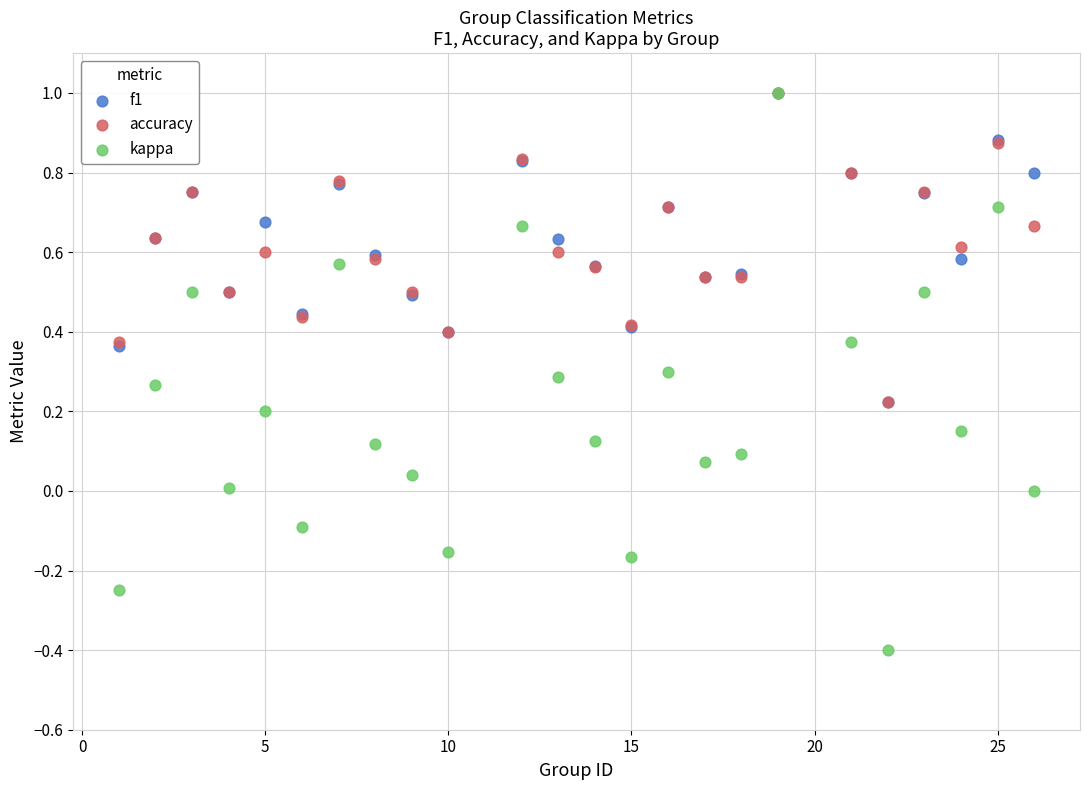

What are all the series names shown in the legend?

f1, accuracy, kappa